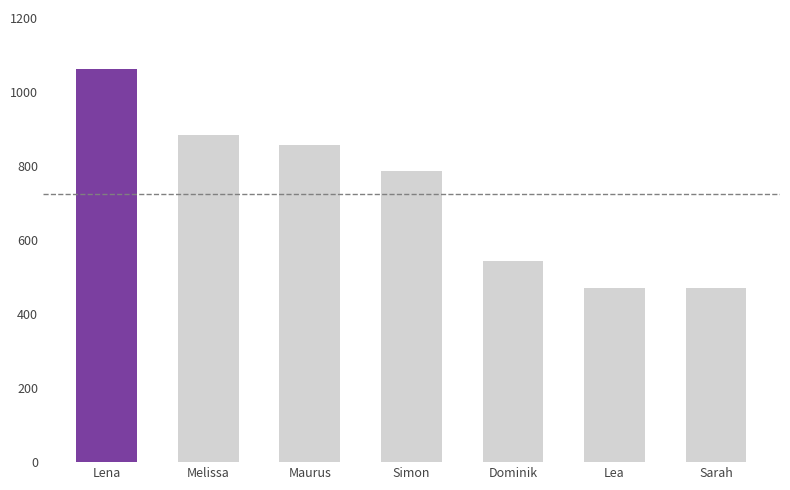

What is the label of the 3rd bar from the left?

Maurus